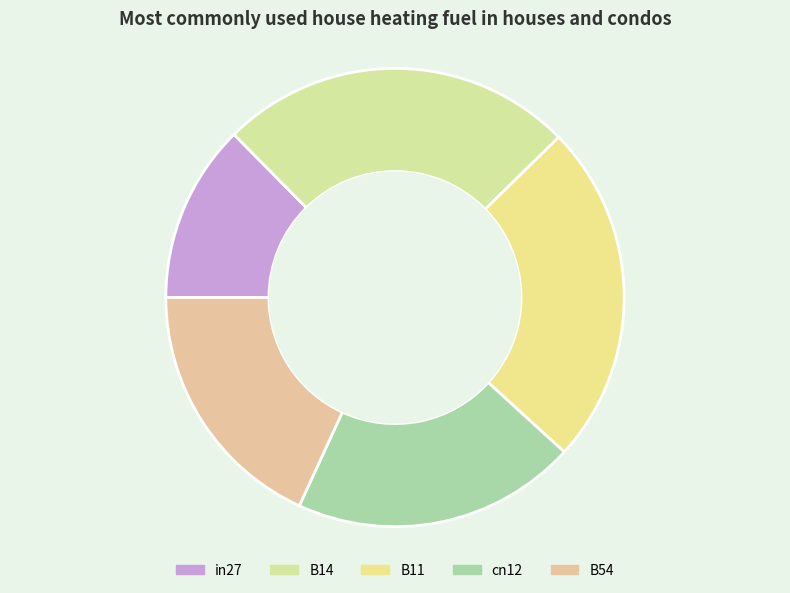

Is there any slice that represents more than half of the pie?

No